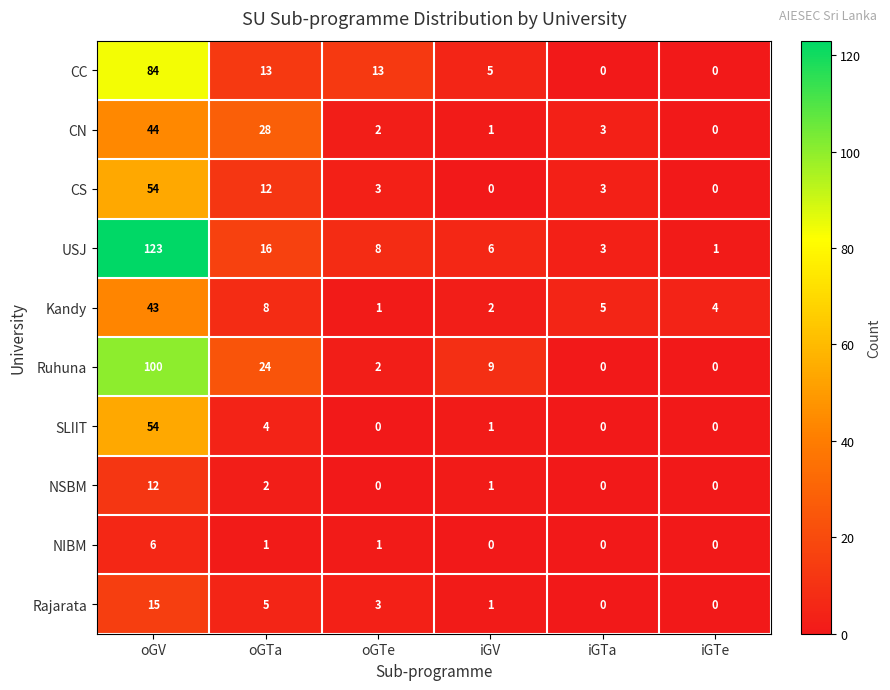

What is the maximum value for SLIIT?

54